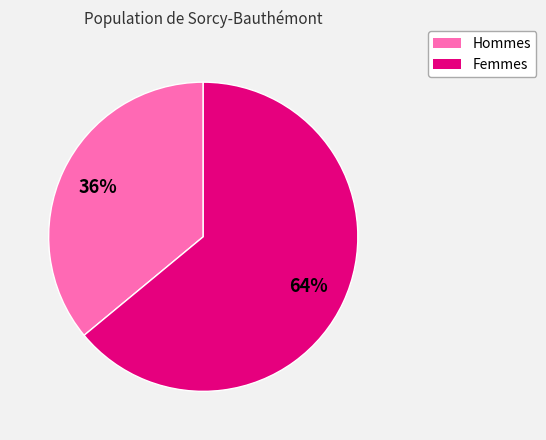

To the nearest percent, what is the average slice percentage?

50%